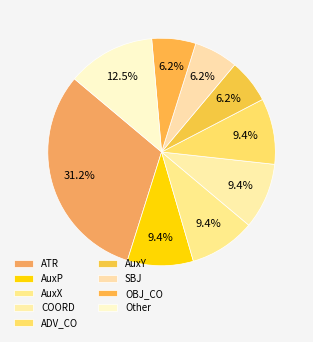

How many segments does this pie chart have?

9